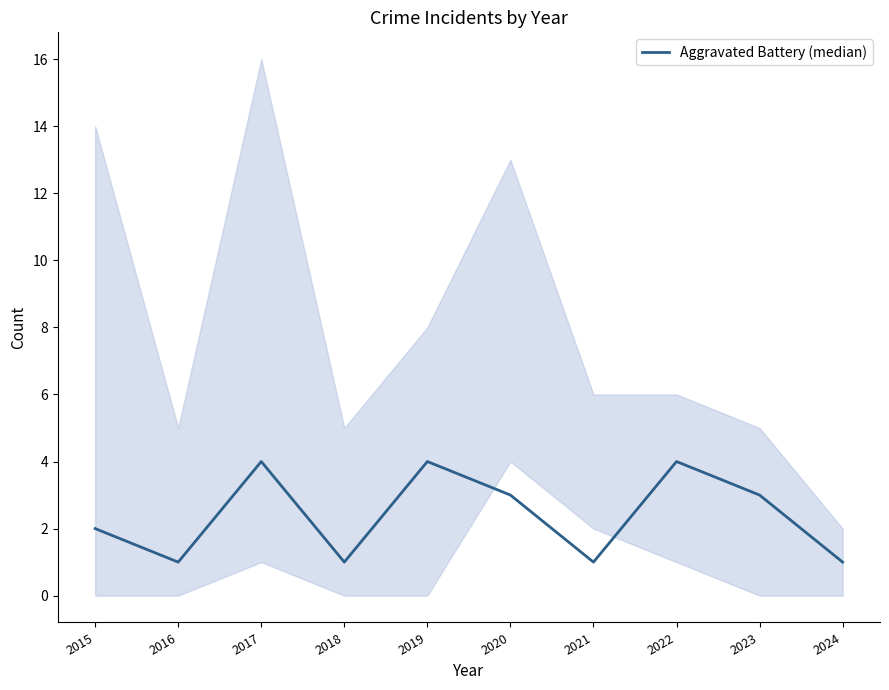

What is the value of the 6th point from the left?

3